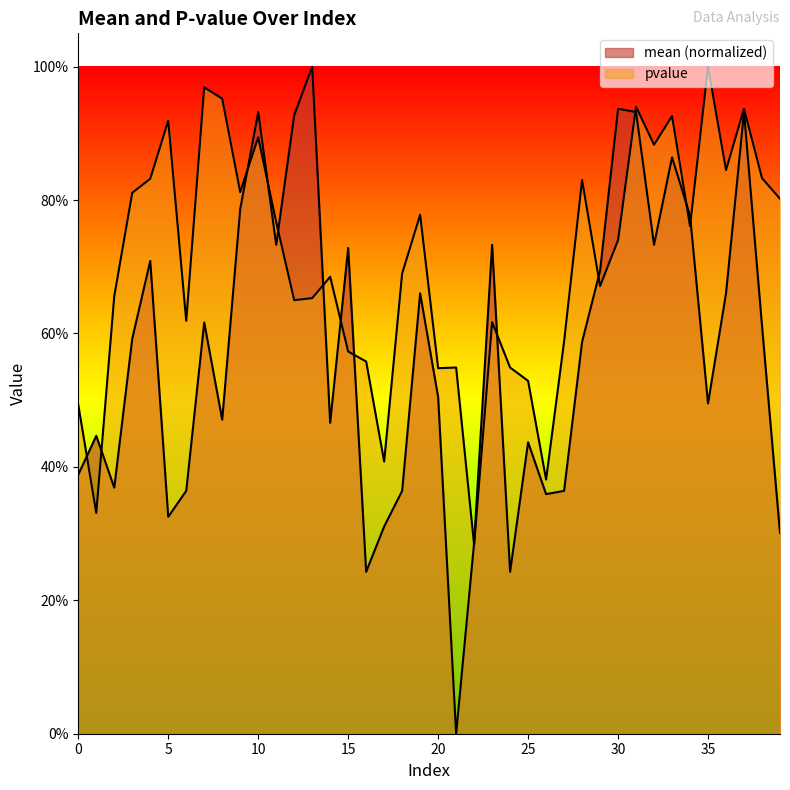

Is the value of pvalue at 14 greater than the value of mean at 31?

No